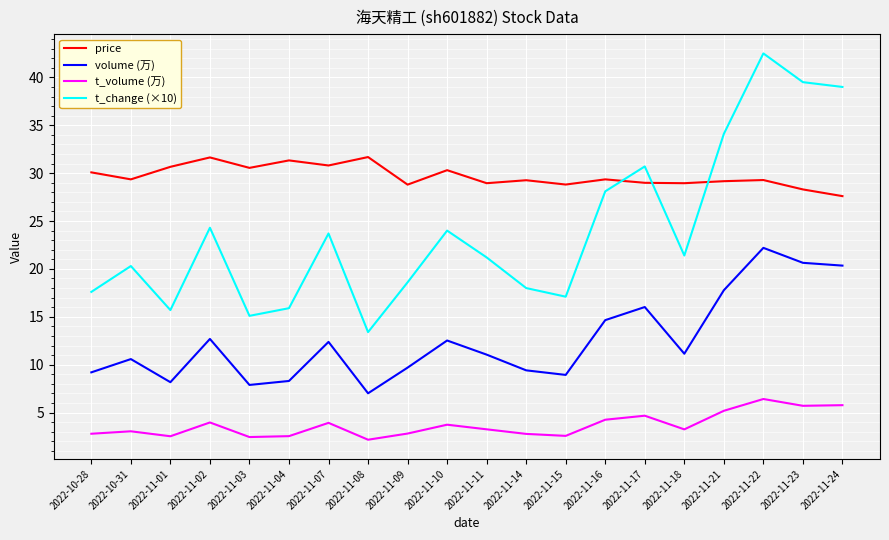

Which label corresponds to the largest value in the chart?

2022-11-22